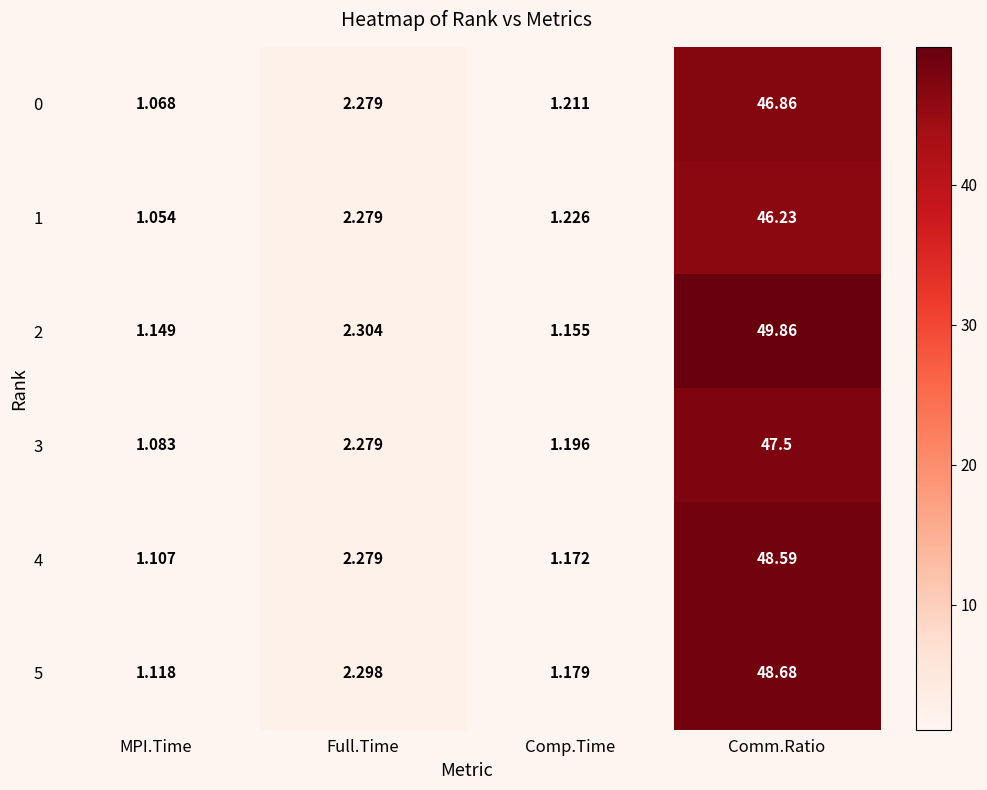

Rank the categories by 5 value from highest to lowest.

Comm.Ratio, Full.Time, Comp.Time, MPI.Time